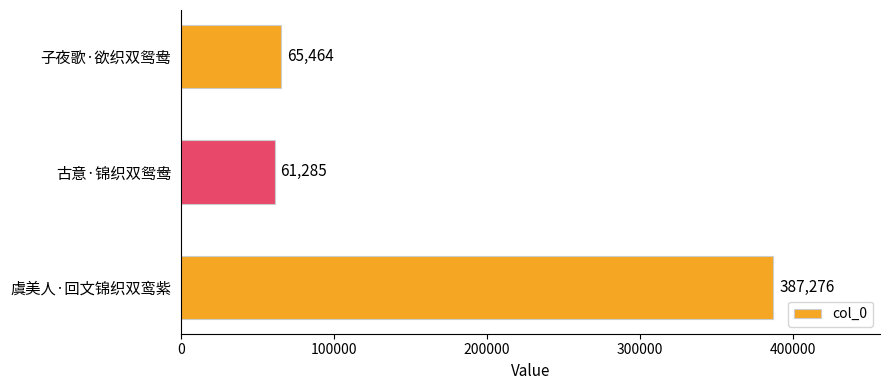

List the labels in order of value, smallest first.

古意·锦织双鸳鸯, 子夜歌·欲织双鸳鸯, 虞美人·回文锦织双鸾紫